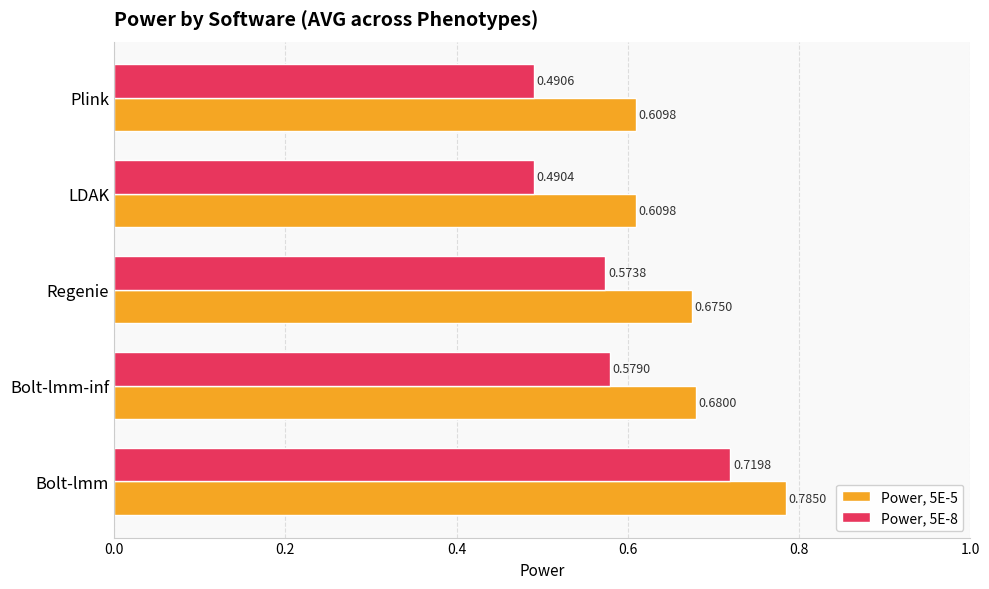

Between Bolt-lmm-inf and Regenie, which series saw the biggest shift?

Power, 5E-8